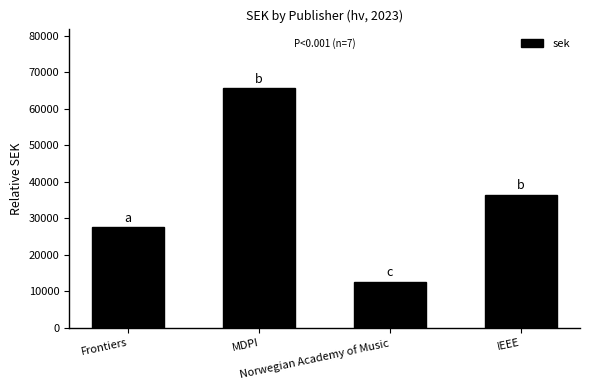

The value at Frontiers is 9891.3. True or false?

False